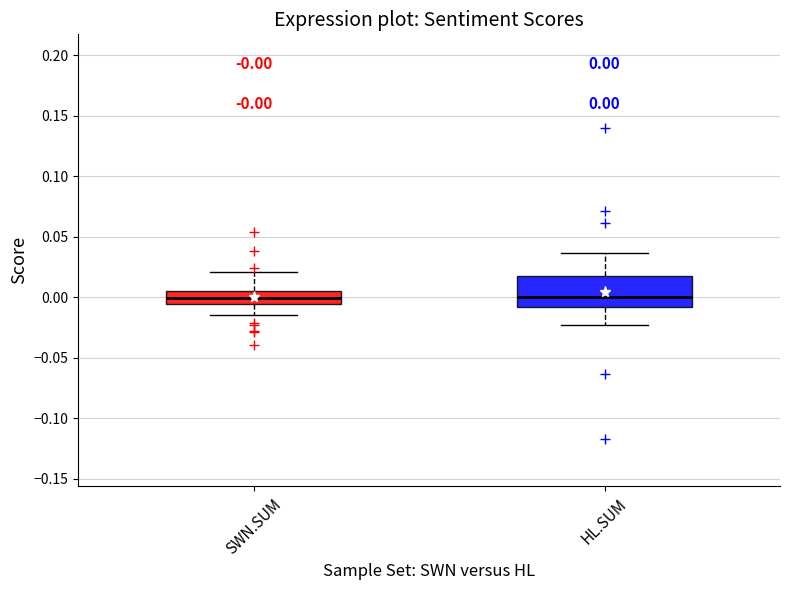

Which box is the tallest, from its lower edge to its upper edge?

HL.SUM